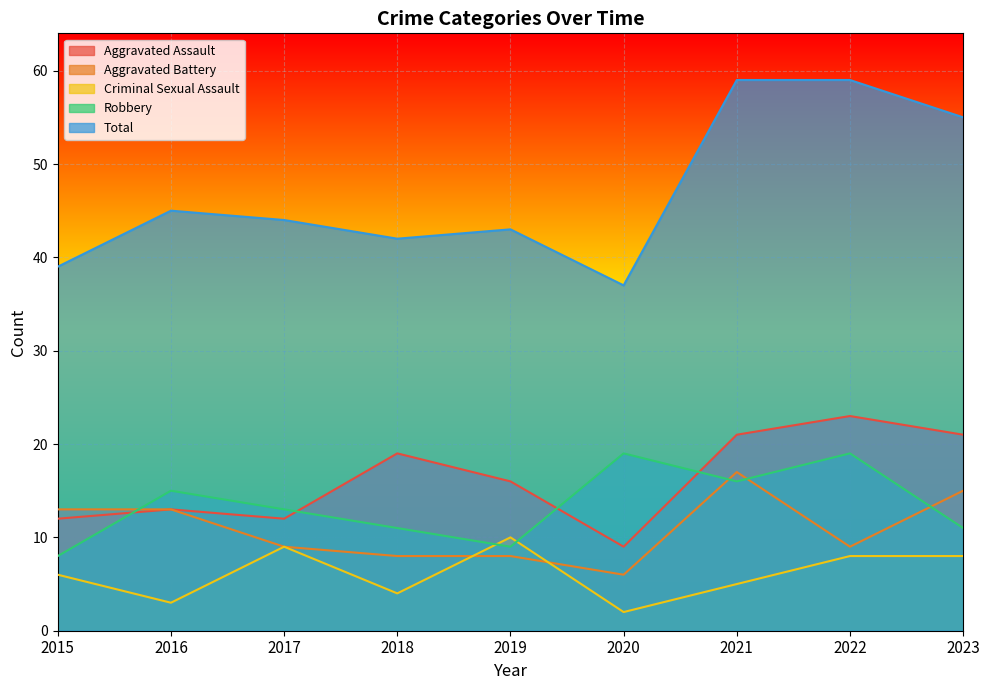

How many data points in Total are less than 44?

4